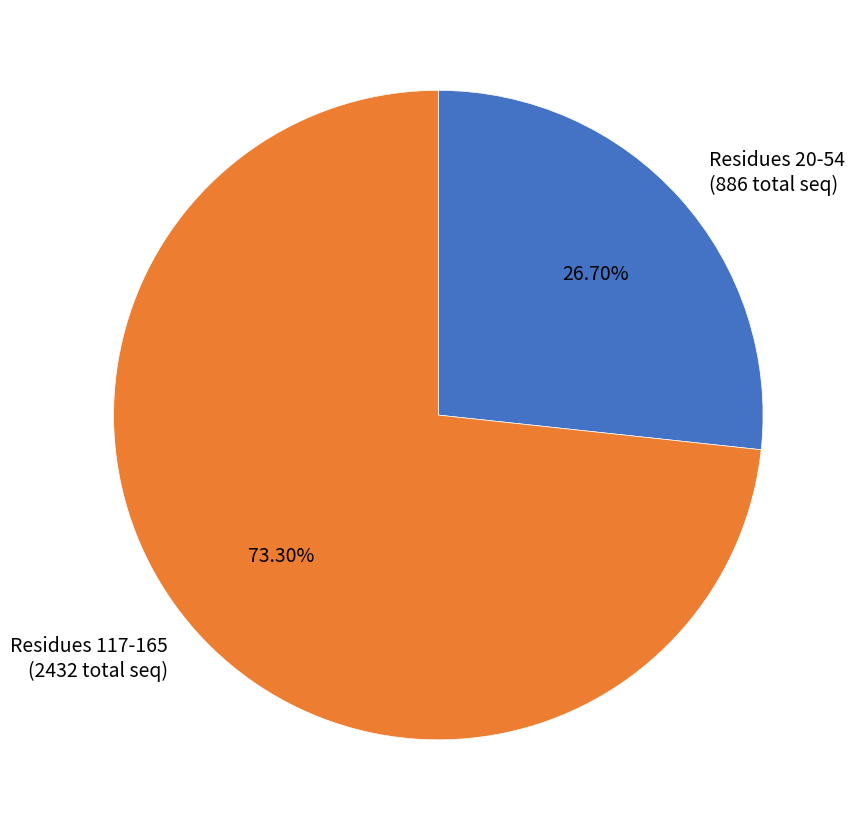

Between Residues 117-165 (2432 total seq) and Residues 20-54 (886 total seq), which is larger?

Residues 117-165 (2432 total seq)